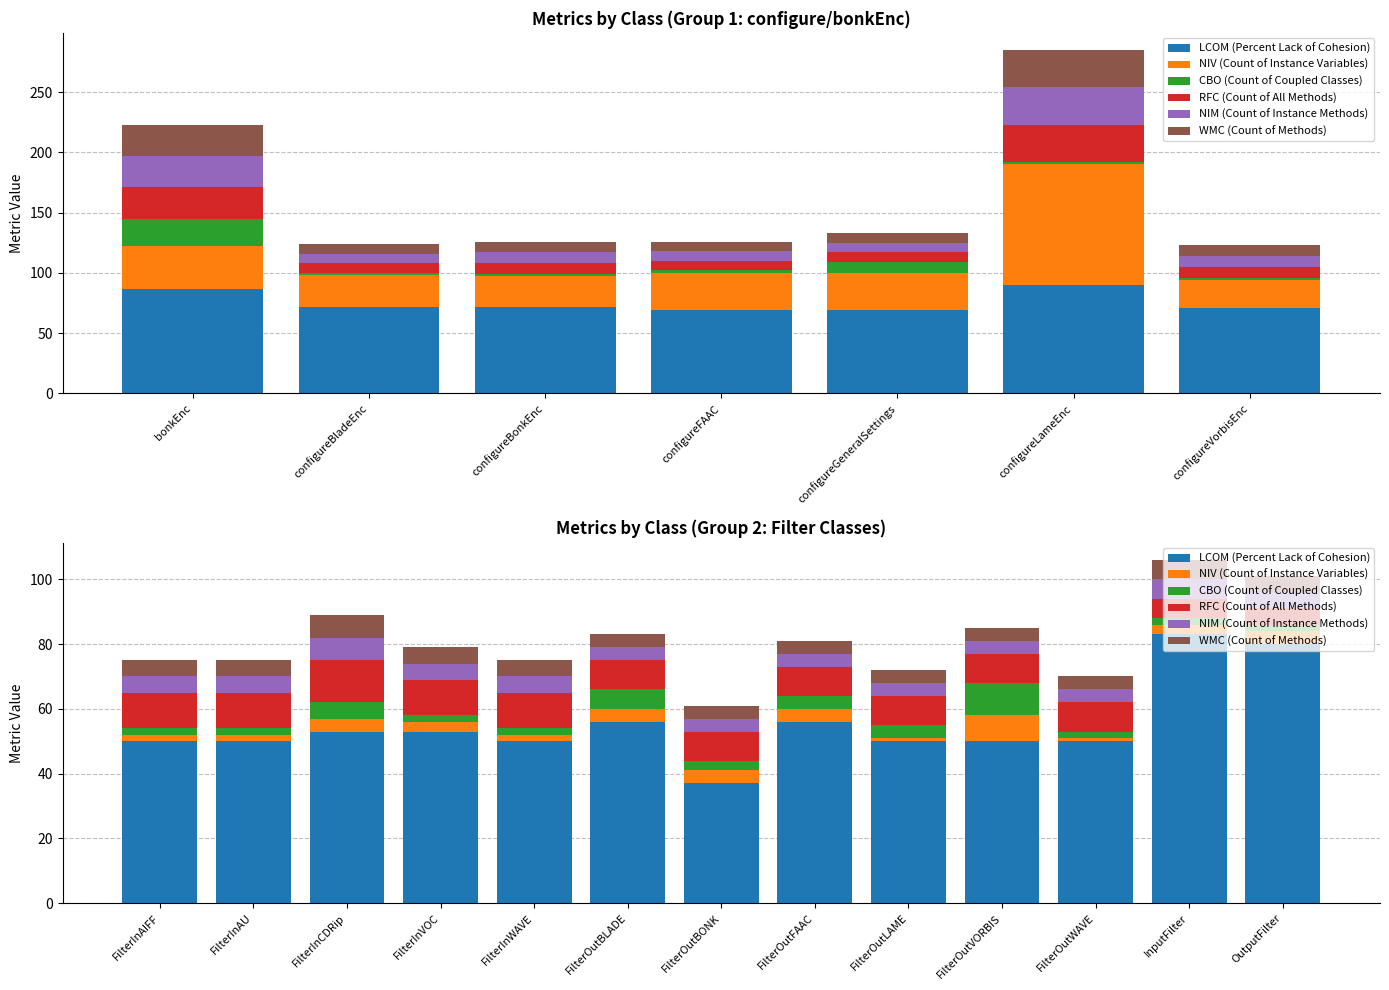

The value of LCOM (Percent Lack of Cohesion) at OutputFilter is 46. True or false?

False